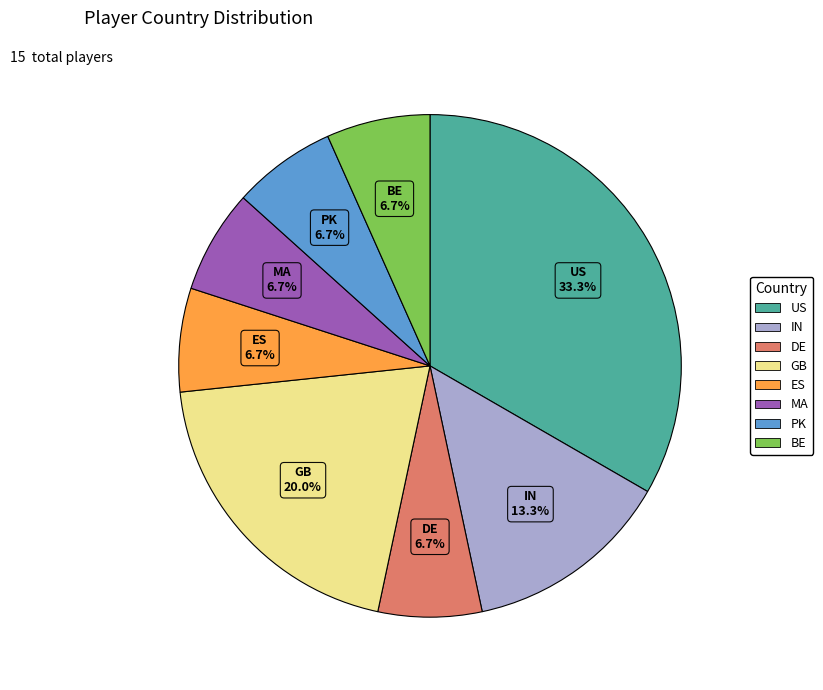

Which has a higher value, US or ES?

US